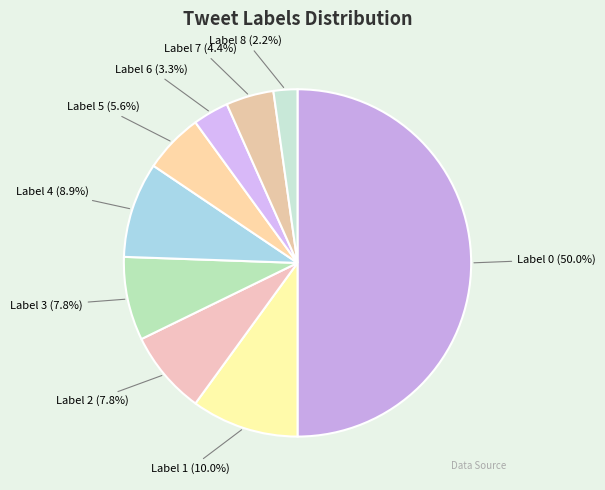

Count the number of slices in the pie.

9